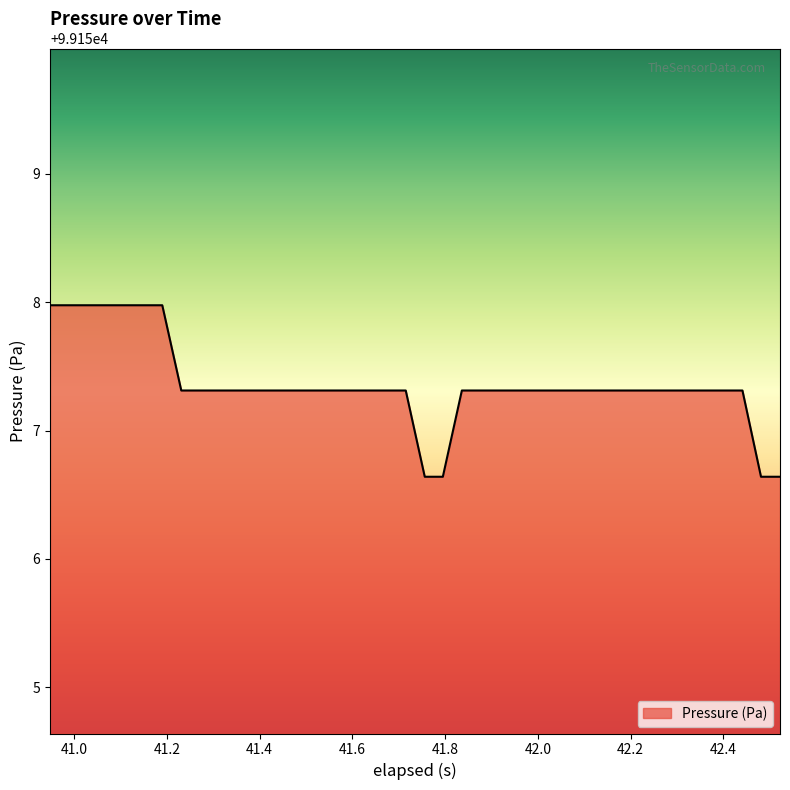

Count the number of data series in this chart.

1